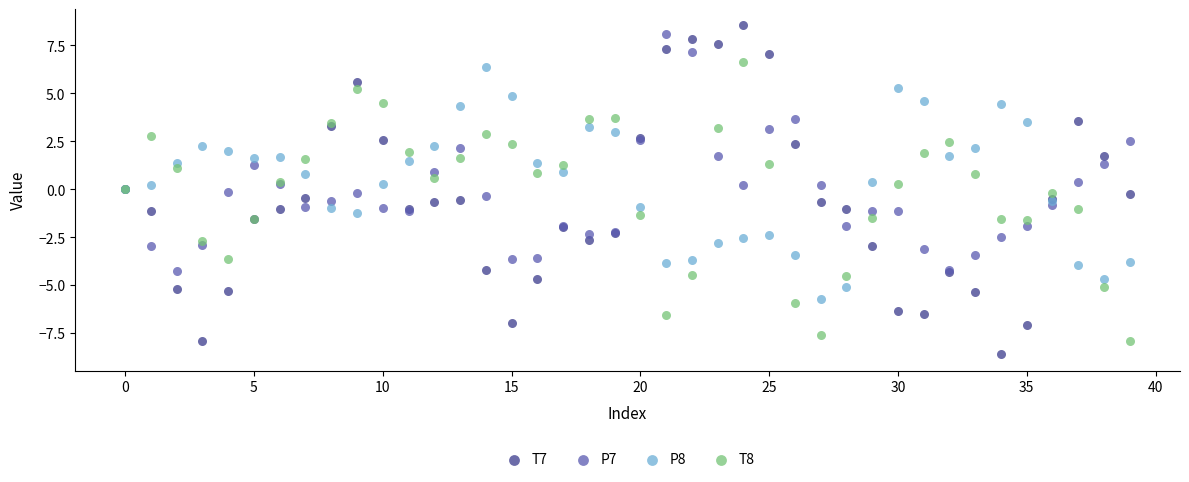

Which series has the widest spread of Y values?

T7